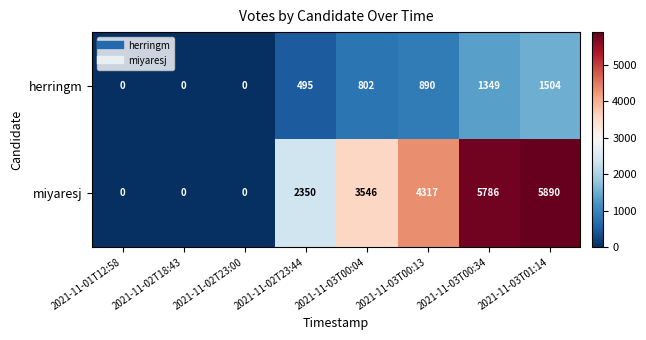

Which series has the largest total across all categories?

miyaresj